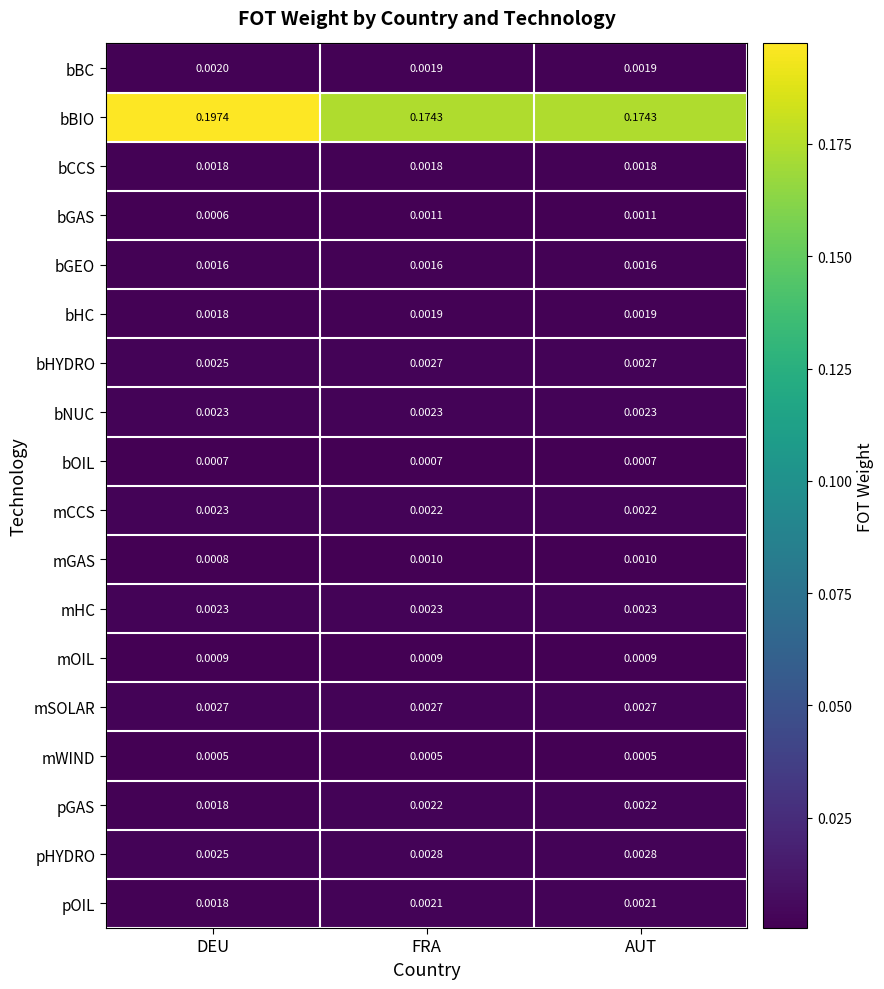

Is the value of bNUC at FRA greater than the value of bHC at FRA?

Yes